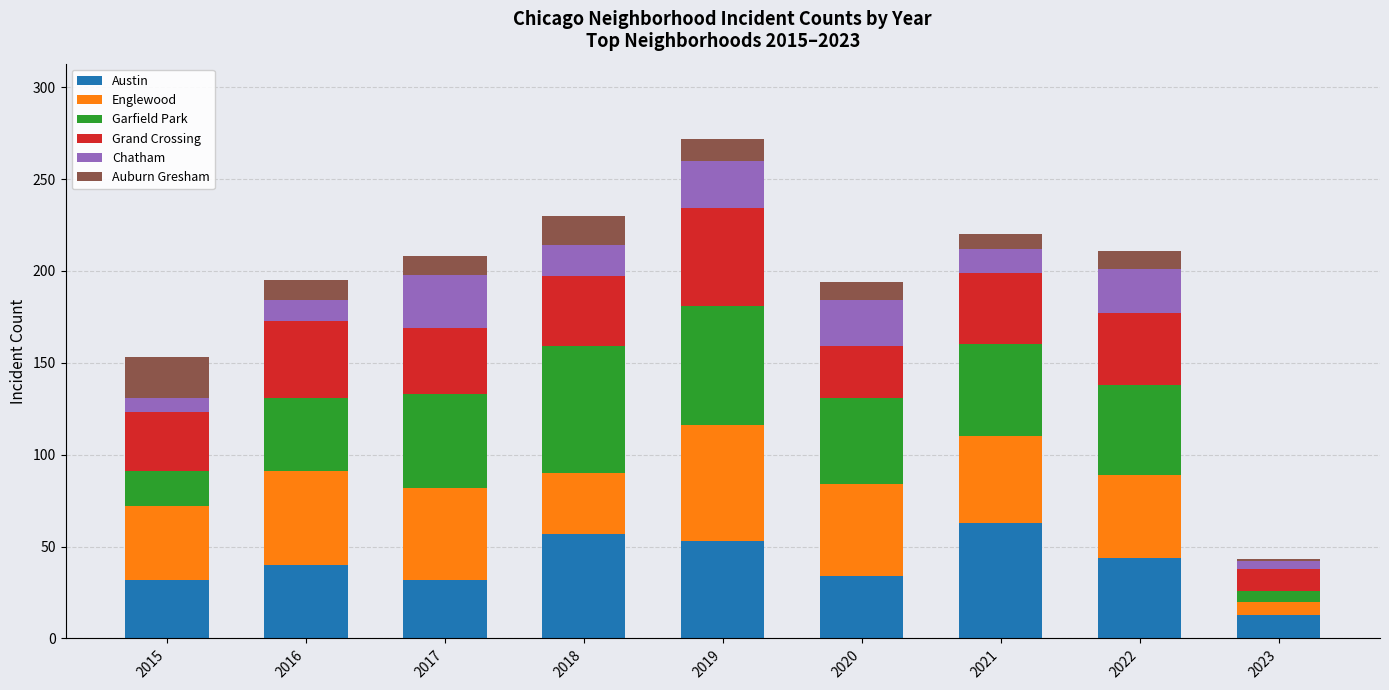

What is the highest value of the Austin series?

63